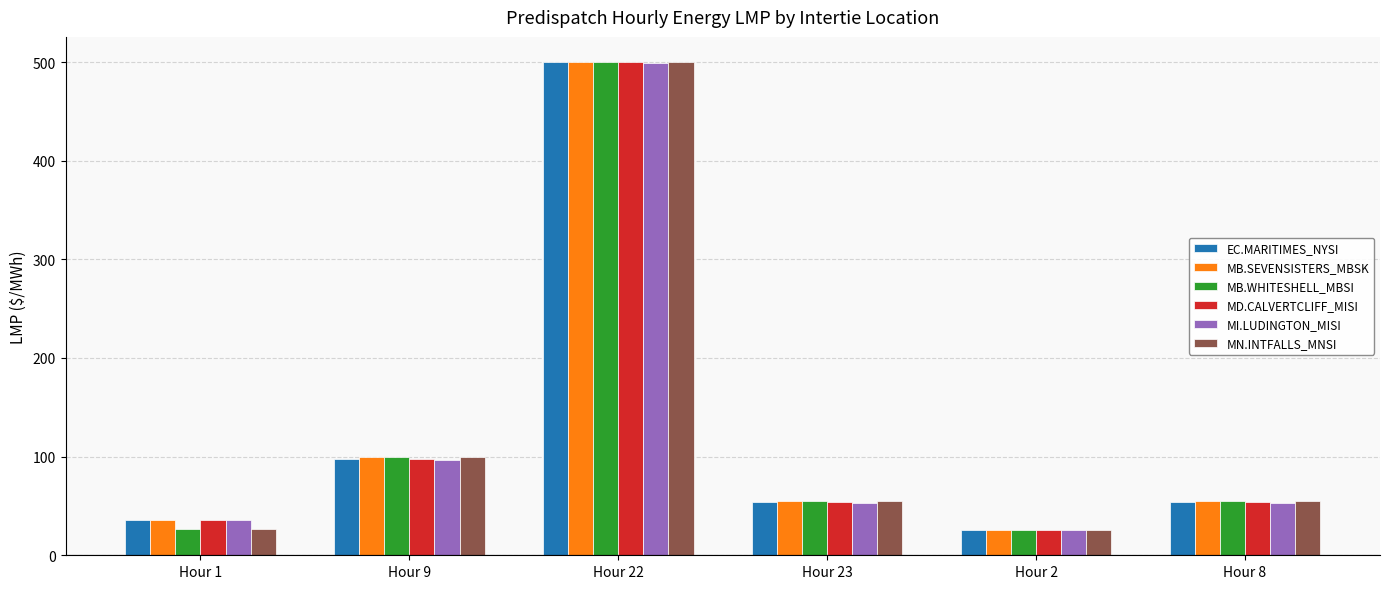

The MI.LUDINGTON_MISI series shows 59.0 at Hour 9. True or false?

False